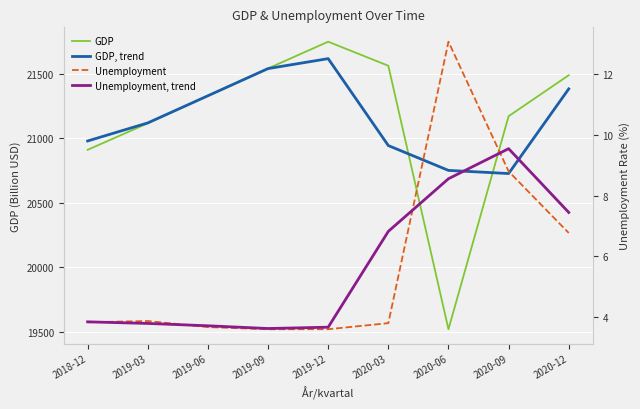

Which series has the largest range (max minus min)?

GDP